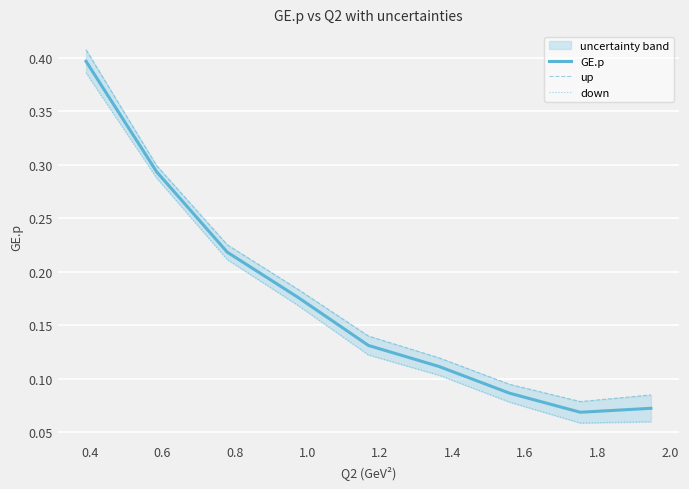

What is the average value of the up series?

0.2